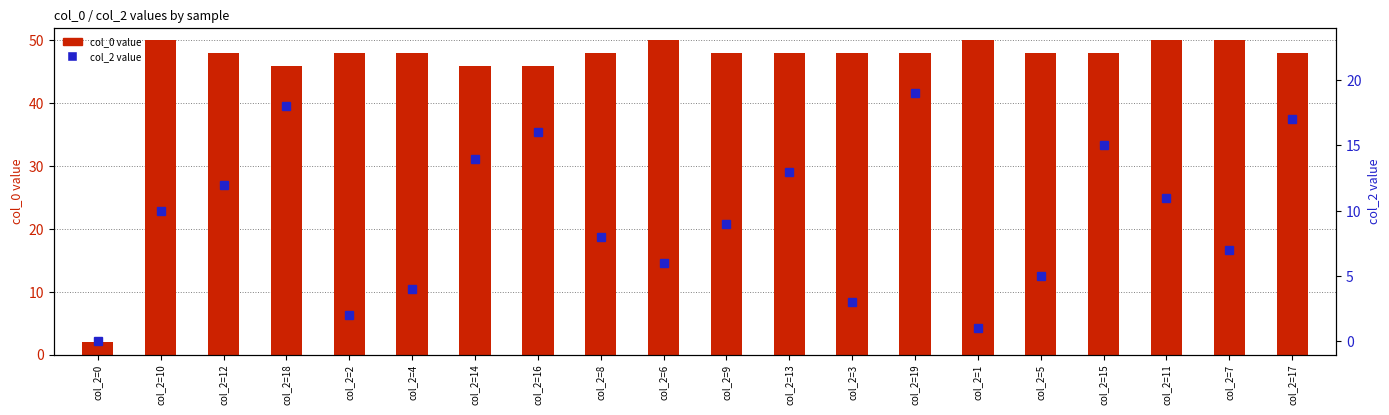

Does the chart contain any negative values?

No